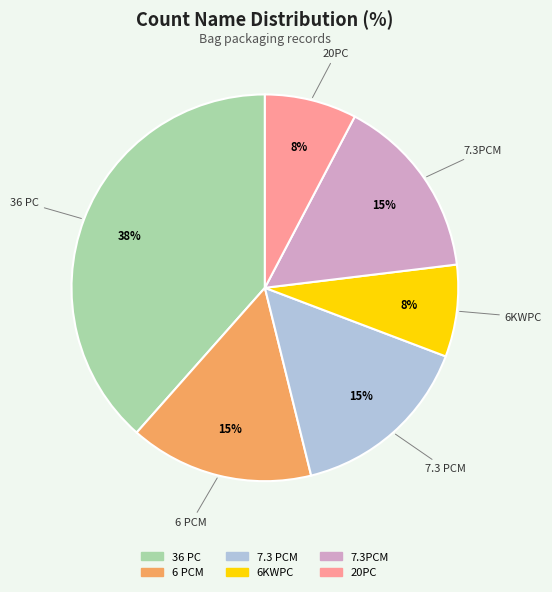

To the nearest percent, what percentage of the pie is 36 PC?

38%